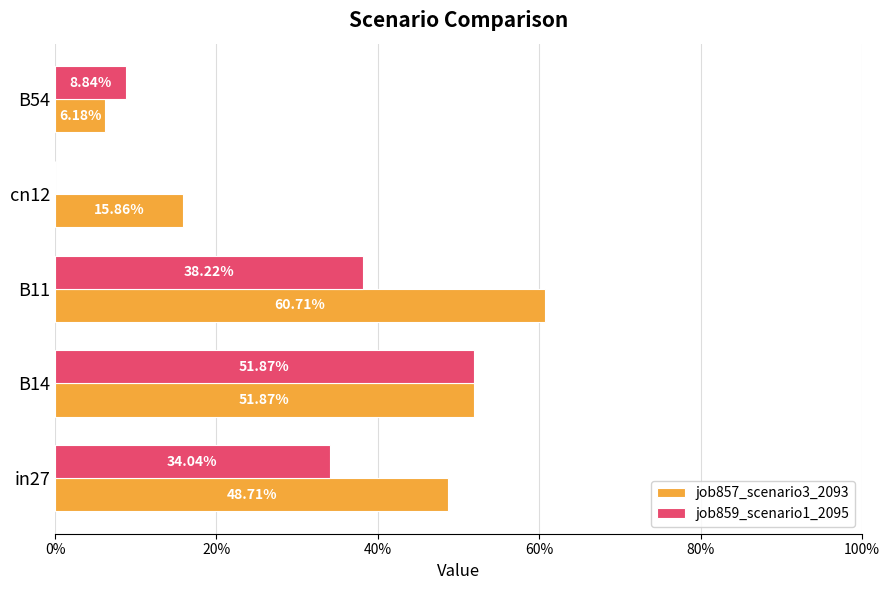

What are all the series names shown in the legend?

job857_scenario3_2093, job859_scenario1_2095